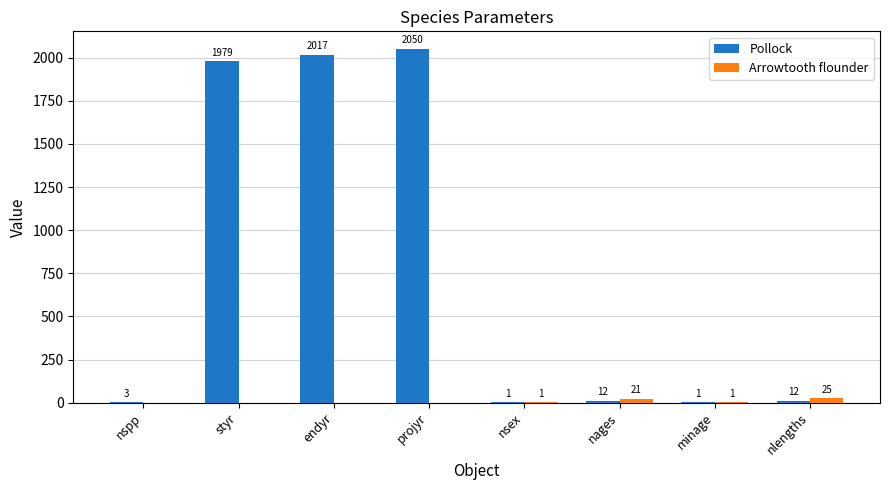

Which series has the largest total across all categories?

Pollock